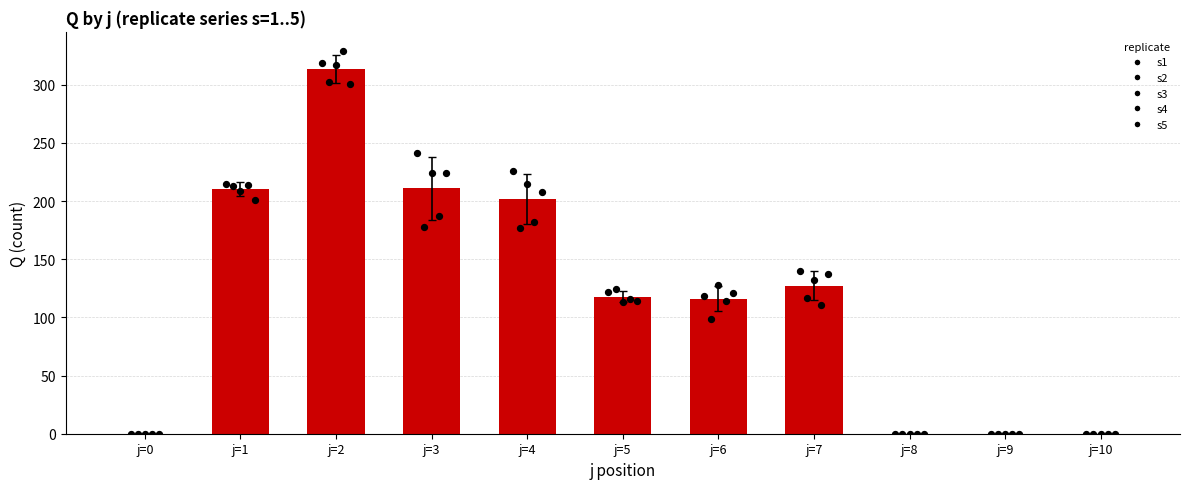

Approximately how many times larger is the value at j=1 compared to j=4?

1.0